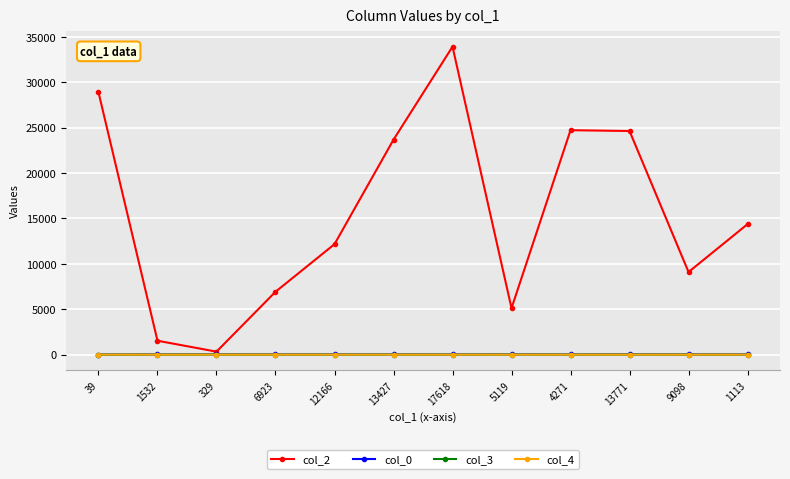

At which category is the sum across all series the highest?

17618